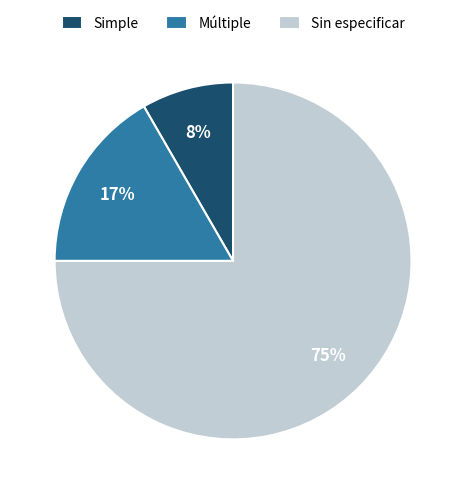

Is Simple the majority of the pie?

No